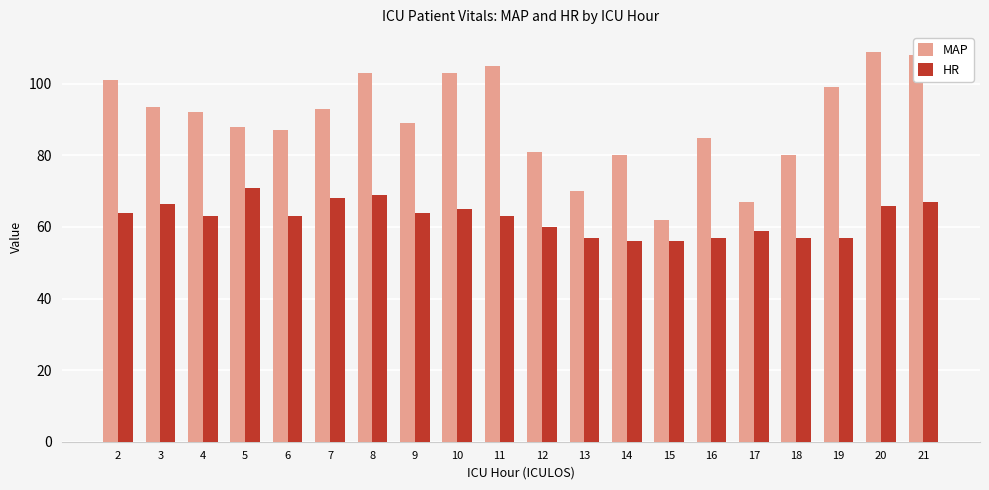

What is the greatest value displayed?

109.0